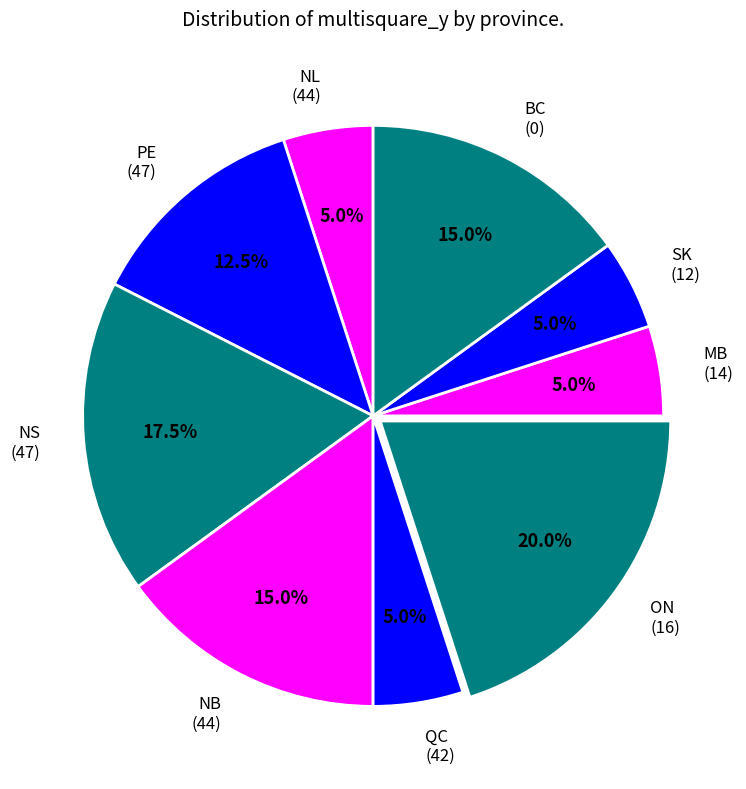

Which category has the biggest portion of the pie?

ON (16)